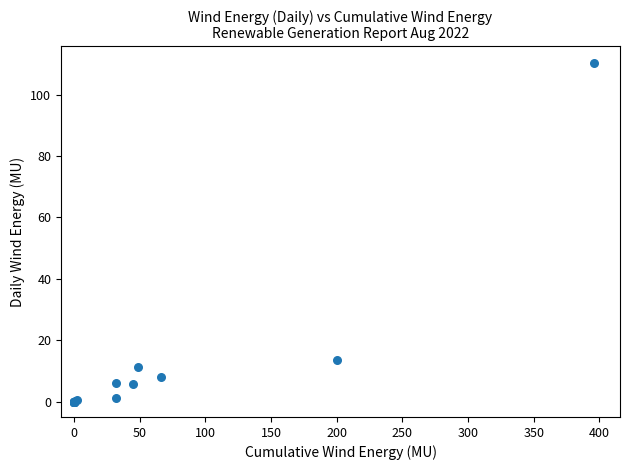

What Y value in the scatter plot is closest to 55?

13.7